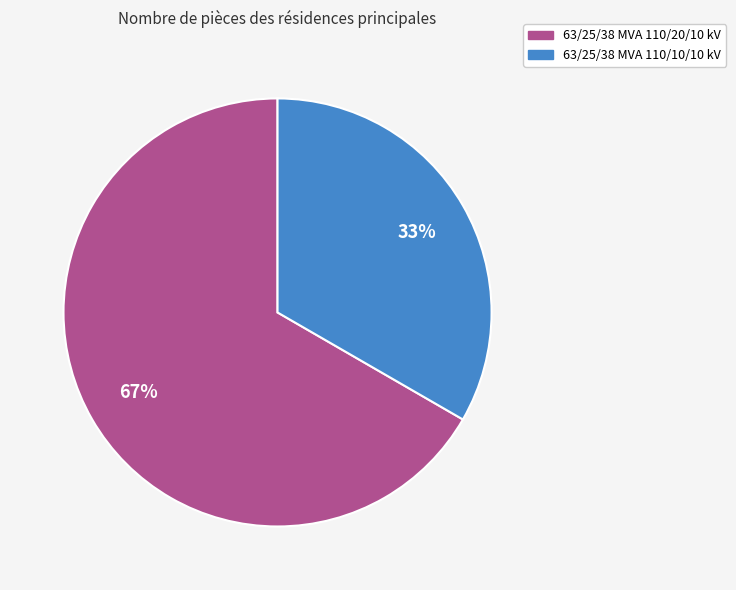

How many segments does this pie chart have?

2